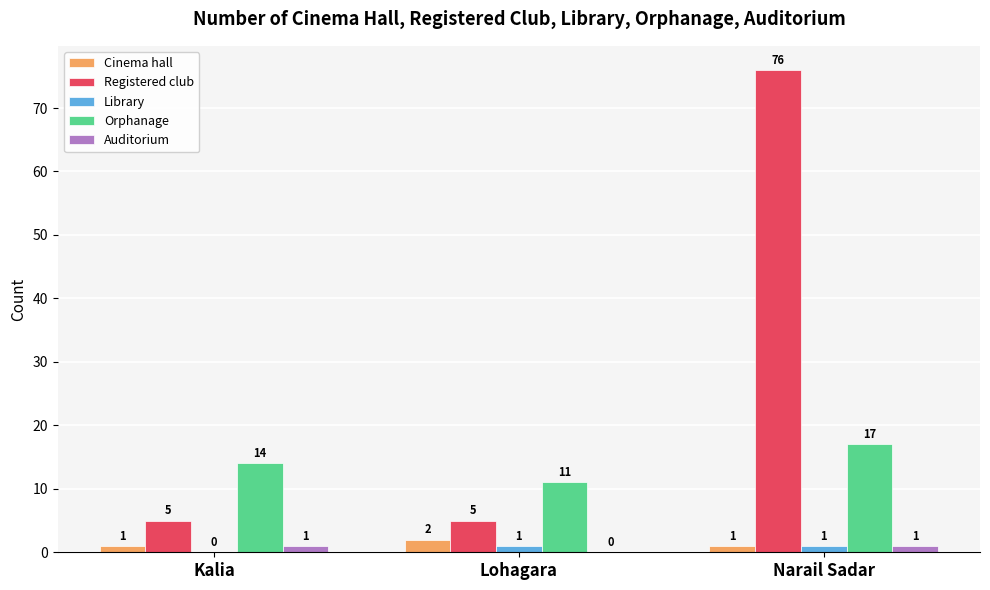

At which category is the sum across all series the highest?

Narail Sadar